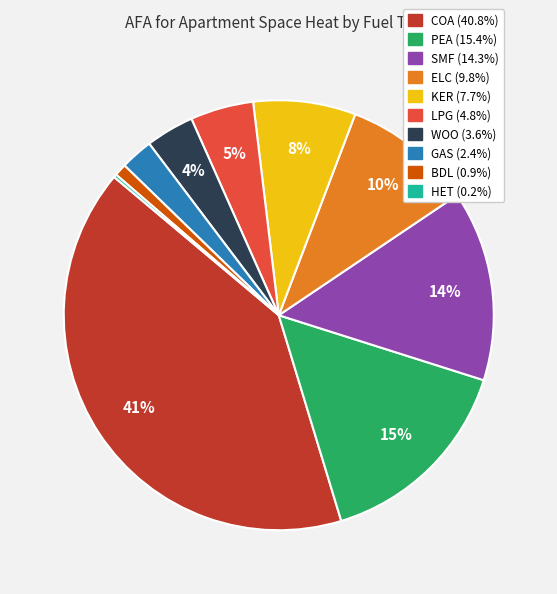

Is there a majority slice in this chart?

No